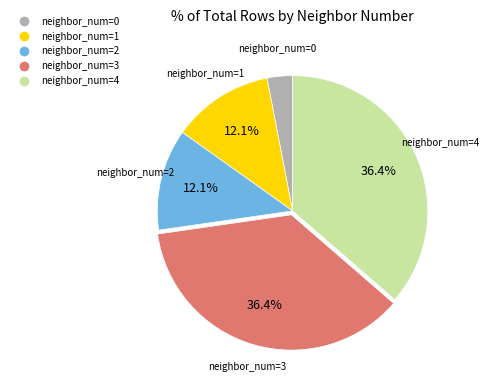

Does any single category account for the majority?

No